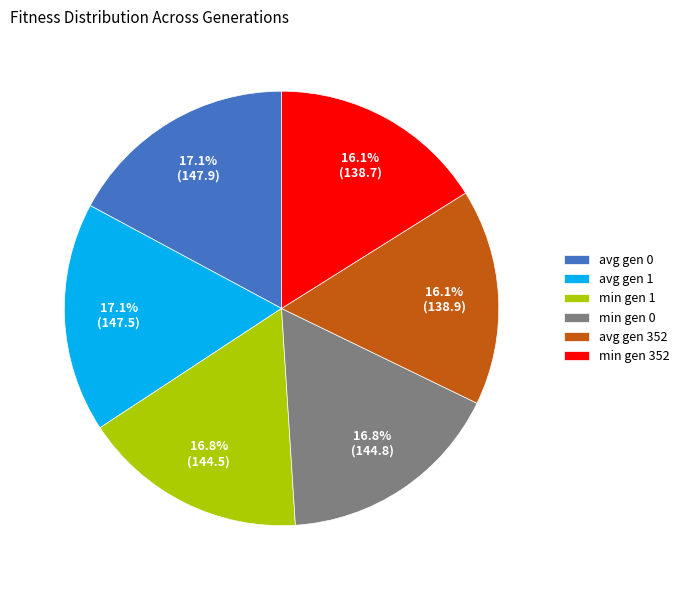

Is there a majority slice in this chart?

No